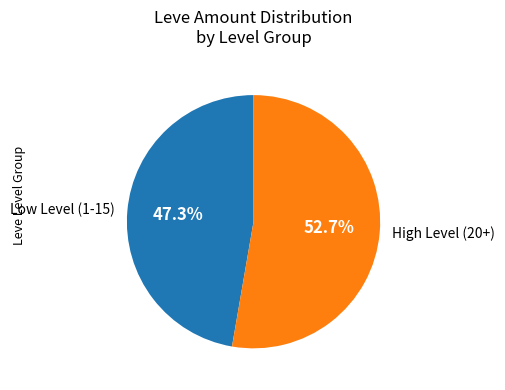

Do High Level (20+) and Low Level (1-15) together represent more than half of the pie?

Yes